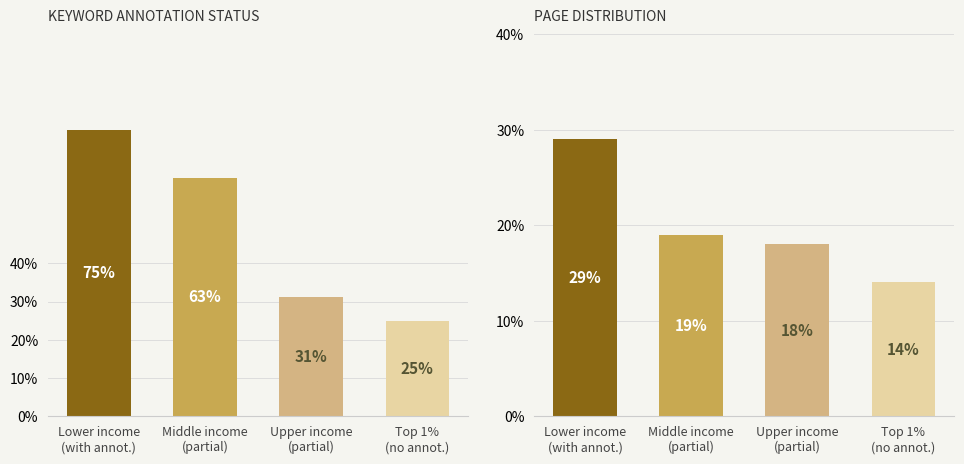

At which label is Has Annotation closest to 0?

Top 1%
(no annot.)